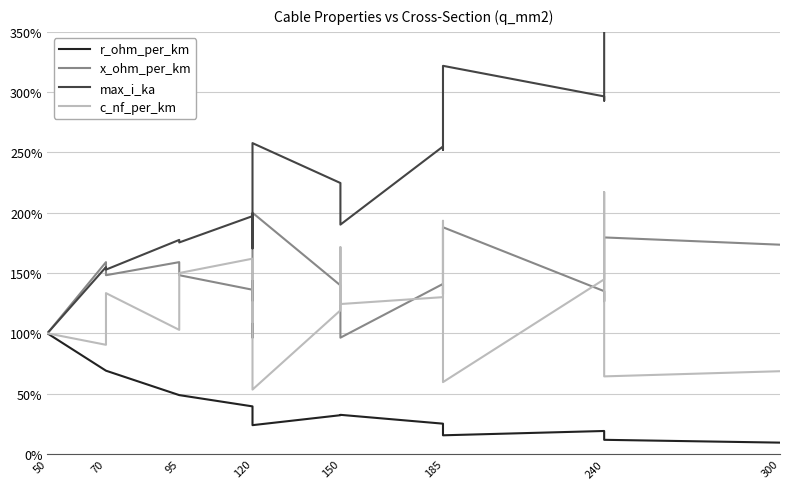

What is the difference between the maximum and second lowest values in the max_i_ka series?

261.3